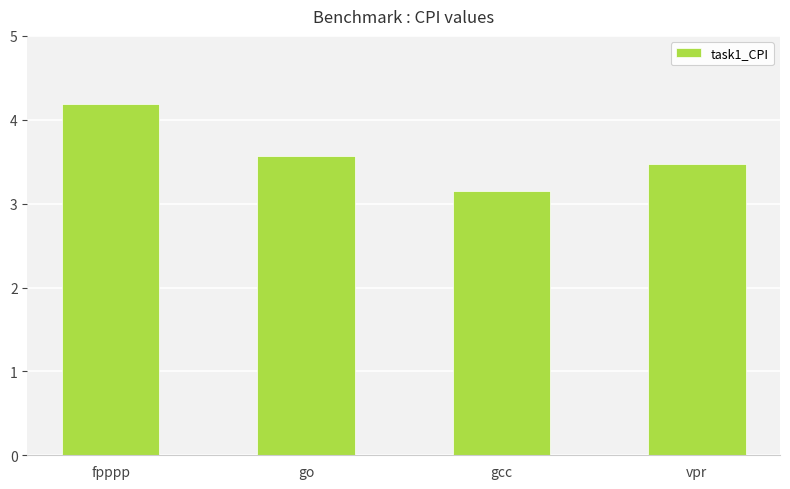

What is the average value?

3.6